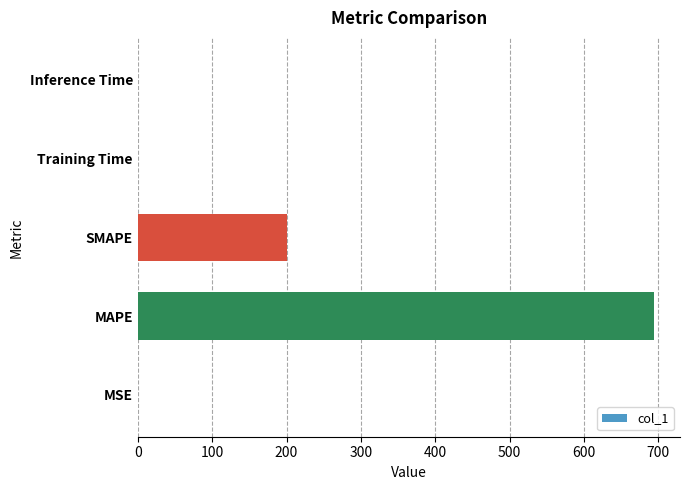

The value at MAPE is 319.1. True or false?

False